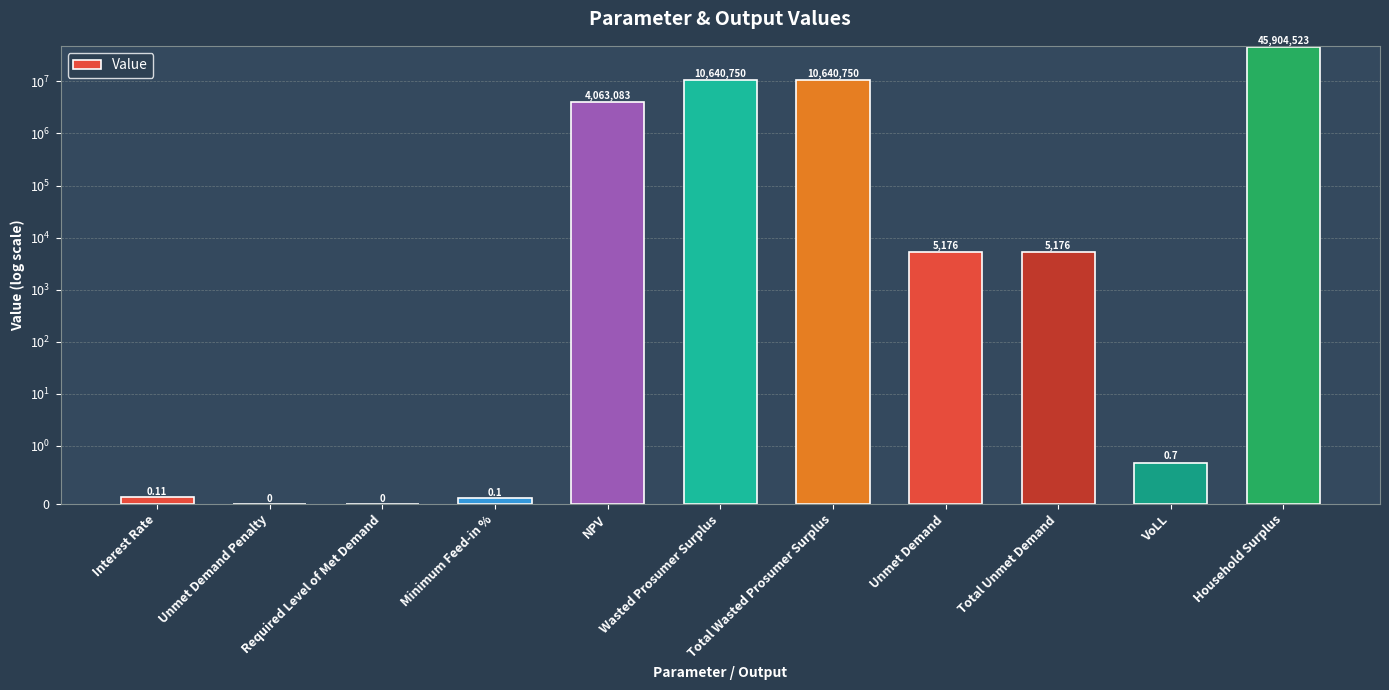

How many bars are there in total?

11